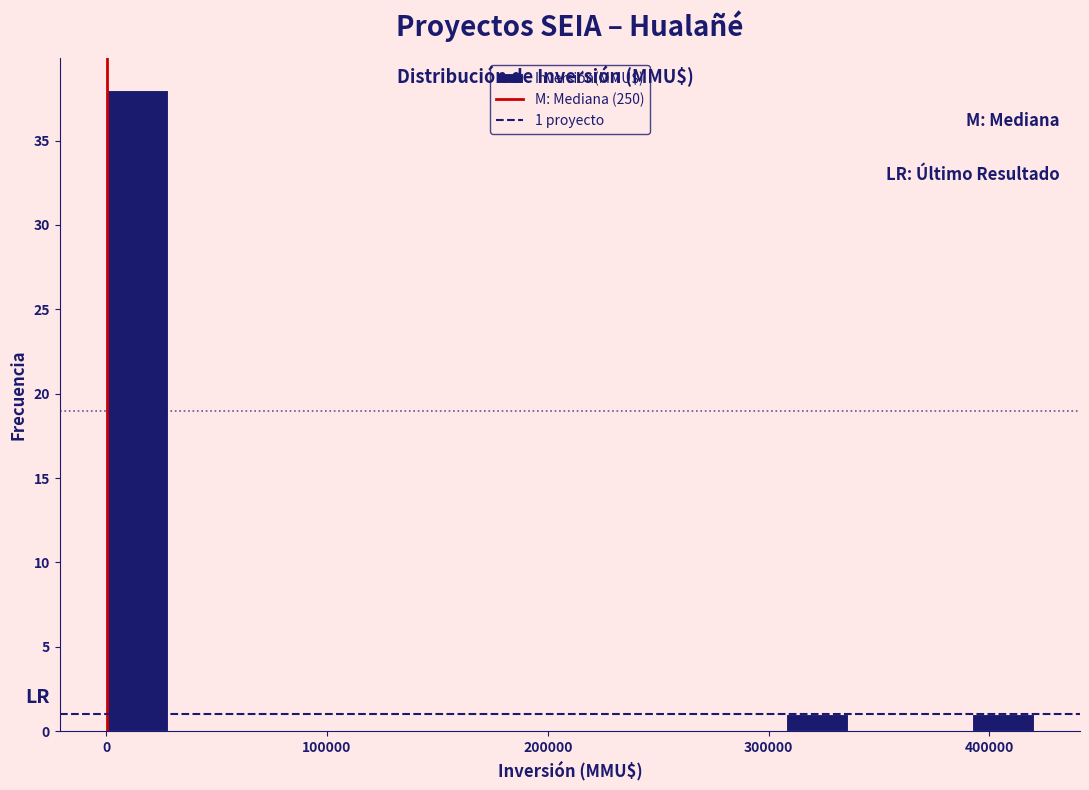

Read against the x-axis, roughly where is the centre of the tallest bar?

10000